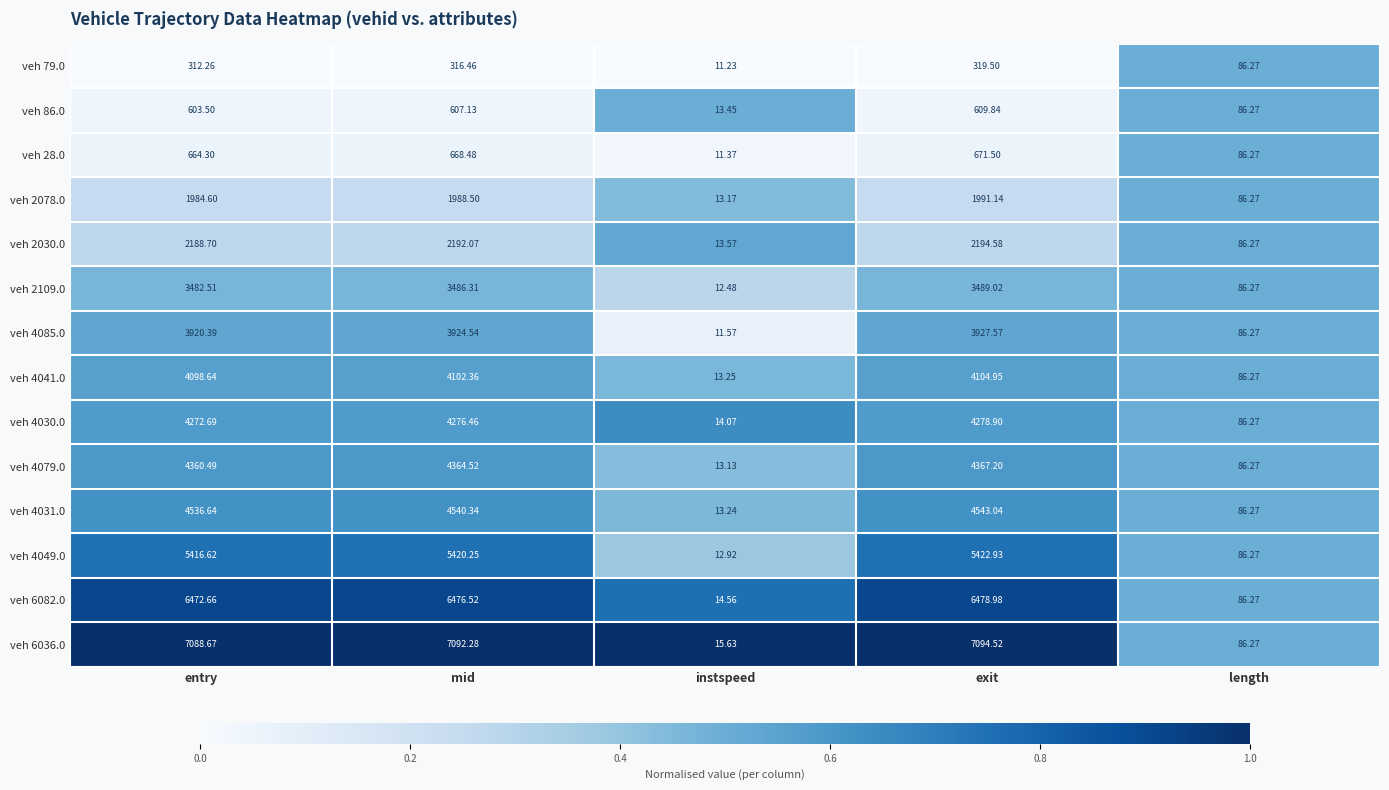

At which category is the sum across all series the highest?

exit